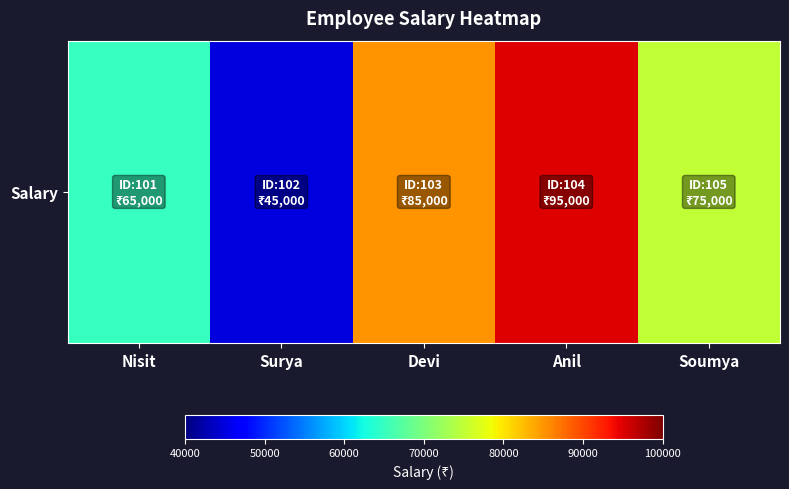

List the labels in order of value, smallest first.

Surya, Nisit, Soumya, Devi, Anil